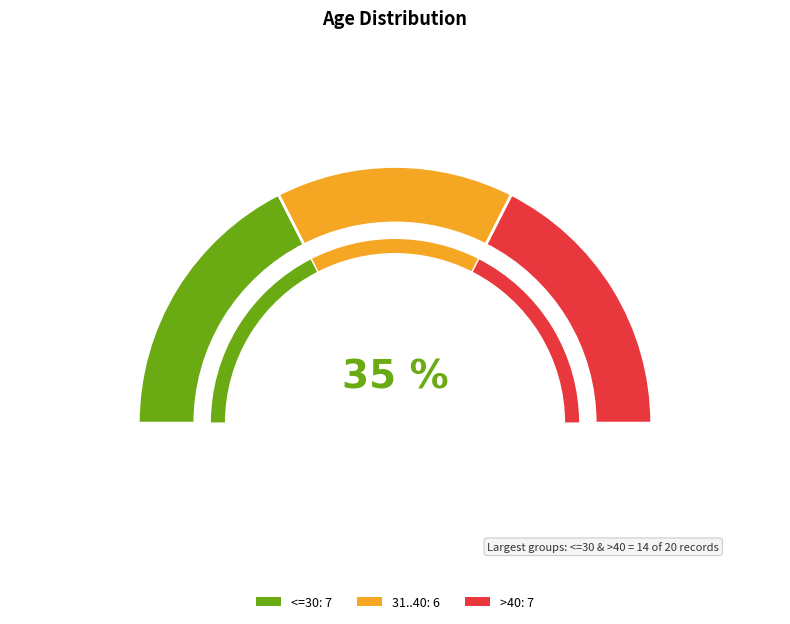

Rank the categories by value from lowest to highest.

31..40, <=30, >40